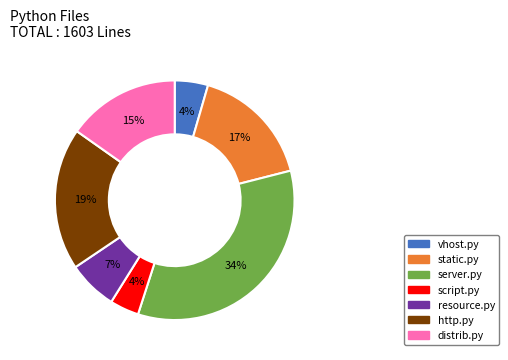

To the nearest percent, what is the combined percentage of static.py and http.py?

36%